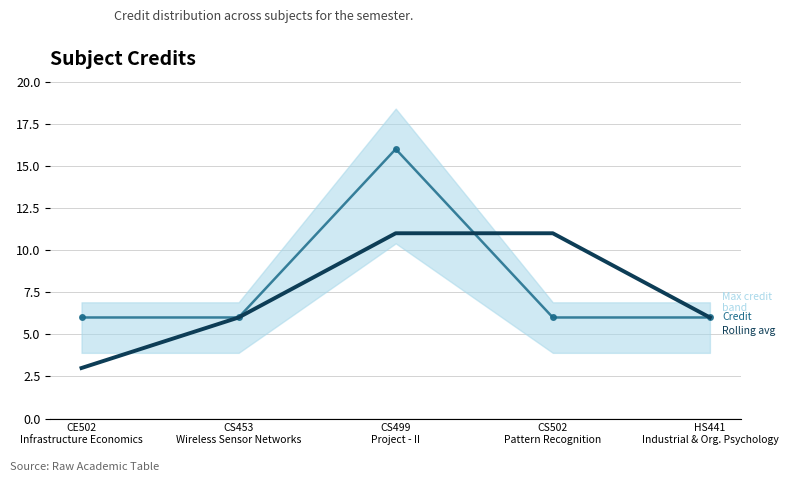

Which series ends up on top after the final intersection of Rolling avg credit and Credit?

Rolling avg credit